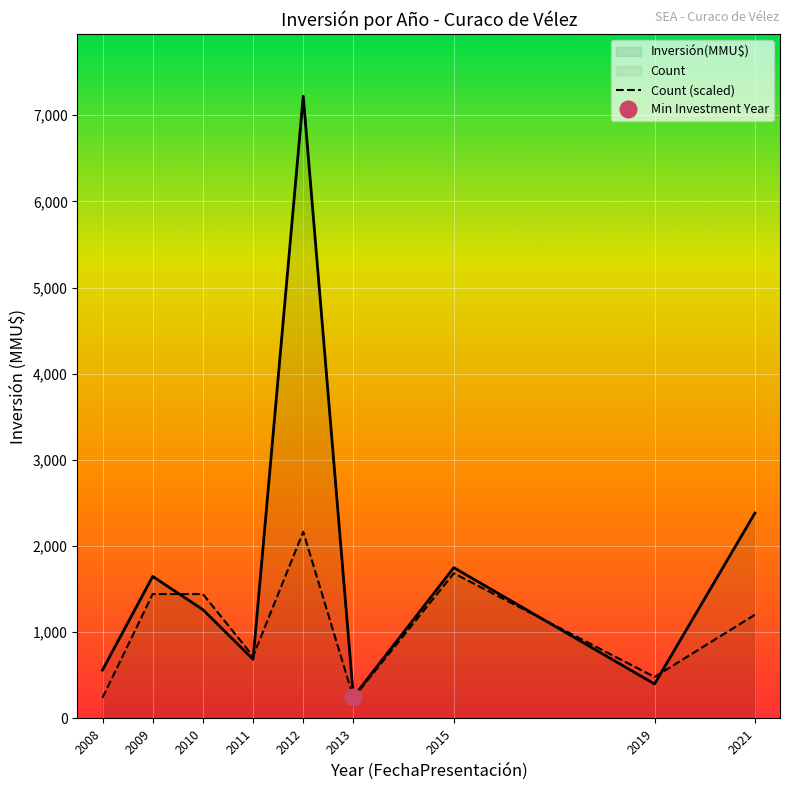

What is the total value across all series at 2008?

802.7